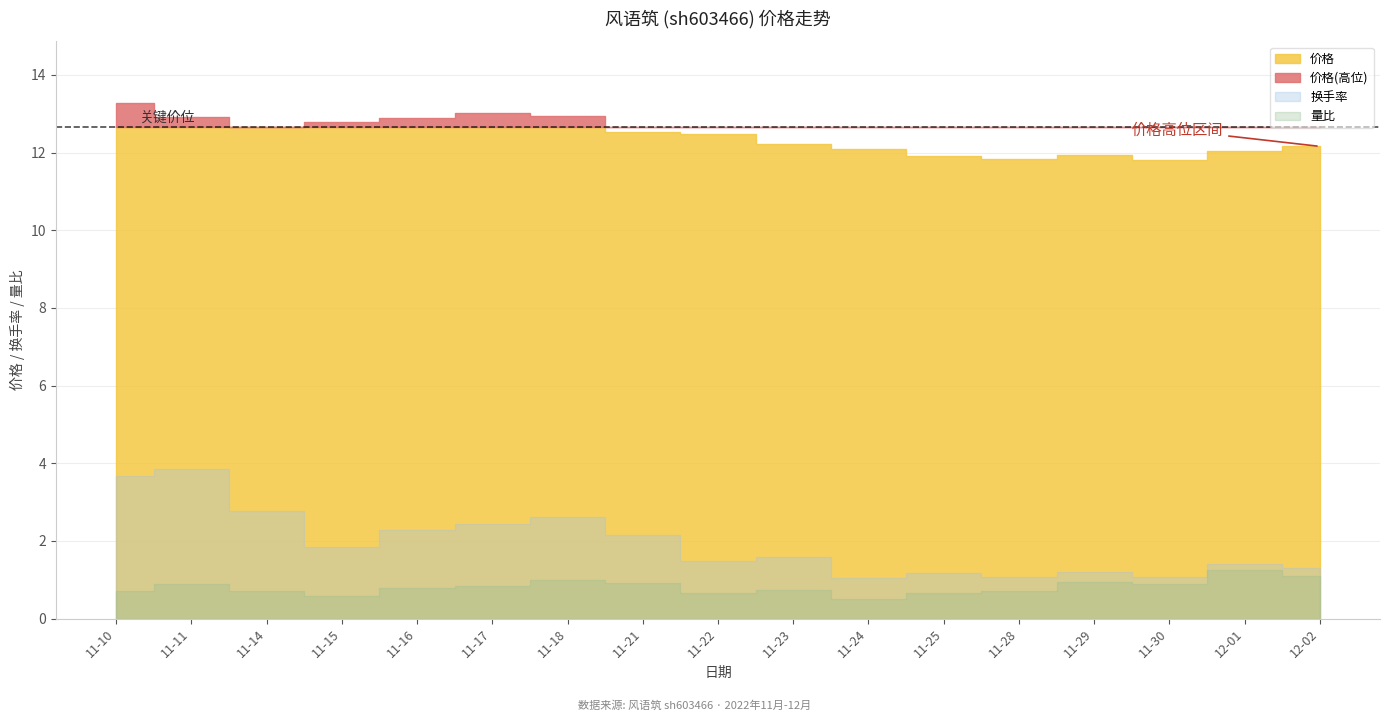

At how many categories does at least one series exceed 4?

17